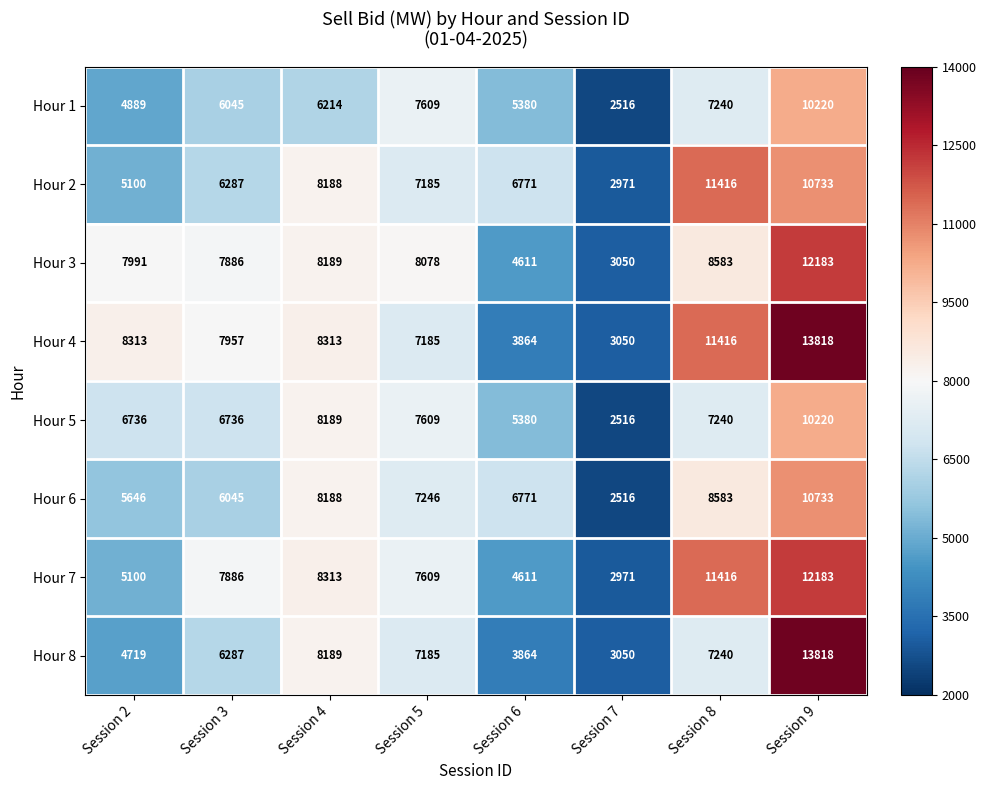

Which series has the largest total across all categories?

Hour 4